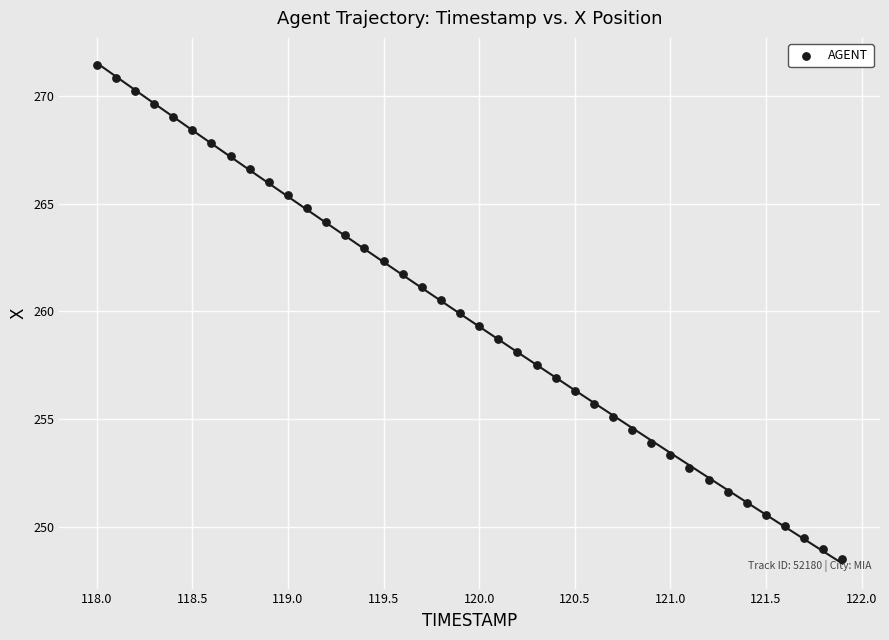

What is the range of X values (max minus min)?

3.9